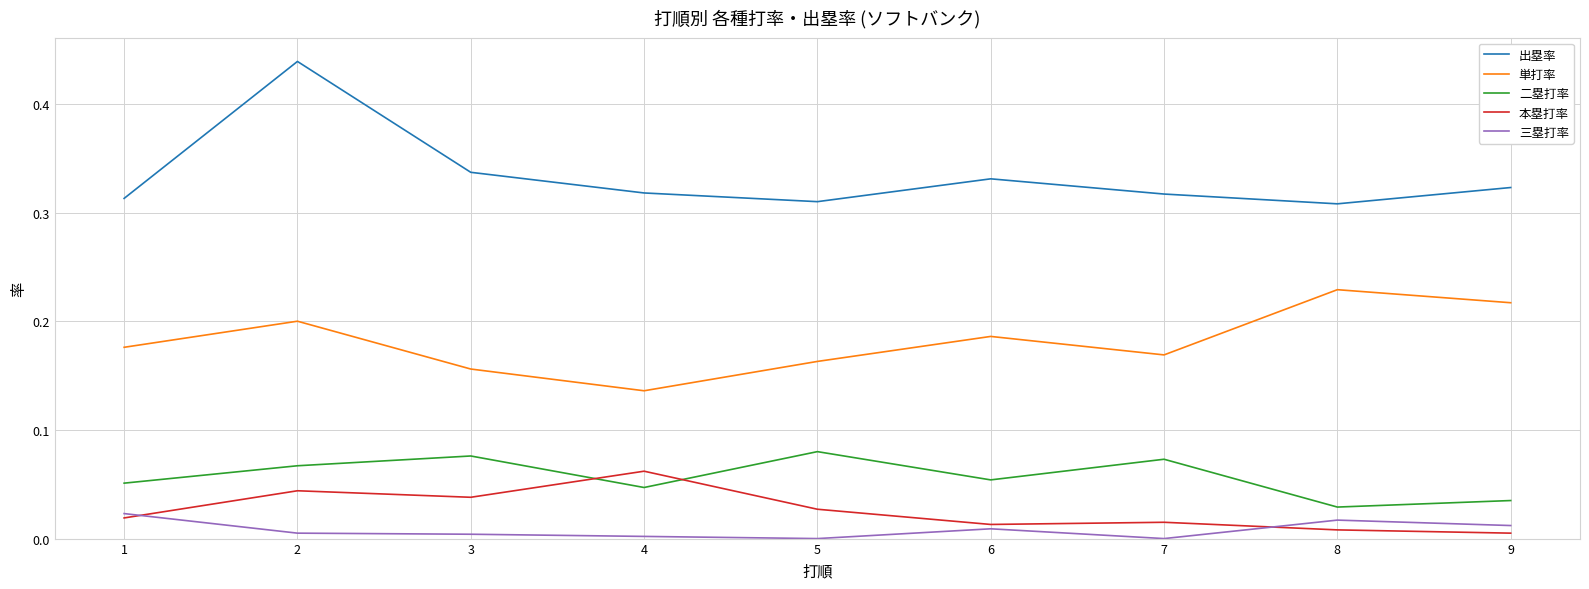

What are all the series names shown in the legend?

出塁率, 単打率, 二塁打率, 本塁打率, 三塁打率